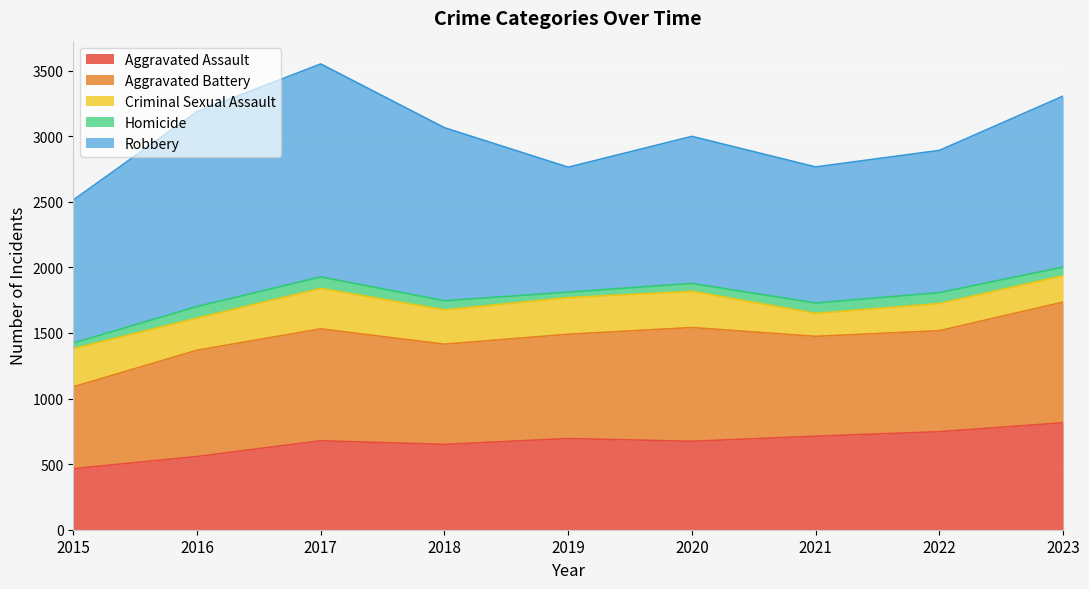

What is the total value across all series at 2016?

3186